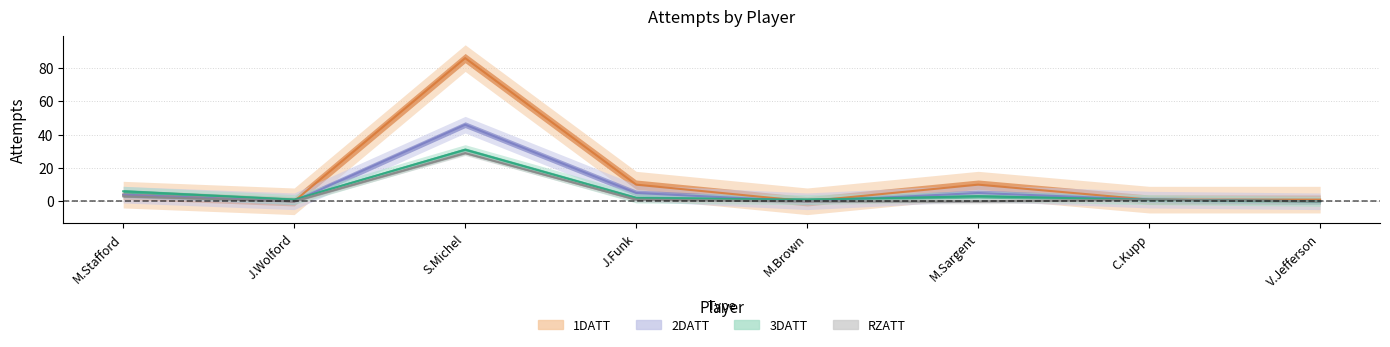

At which category does RZATT reach its first local peak?

S.Michel